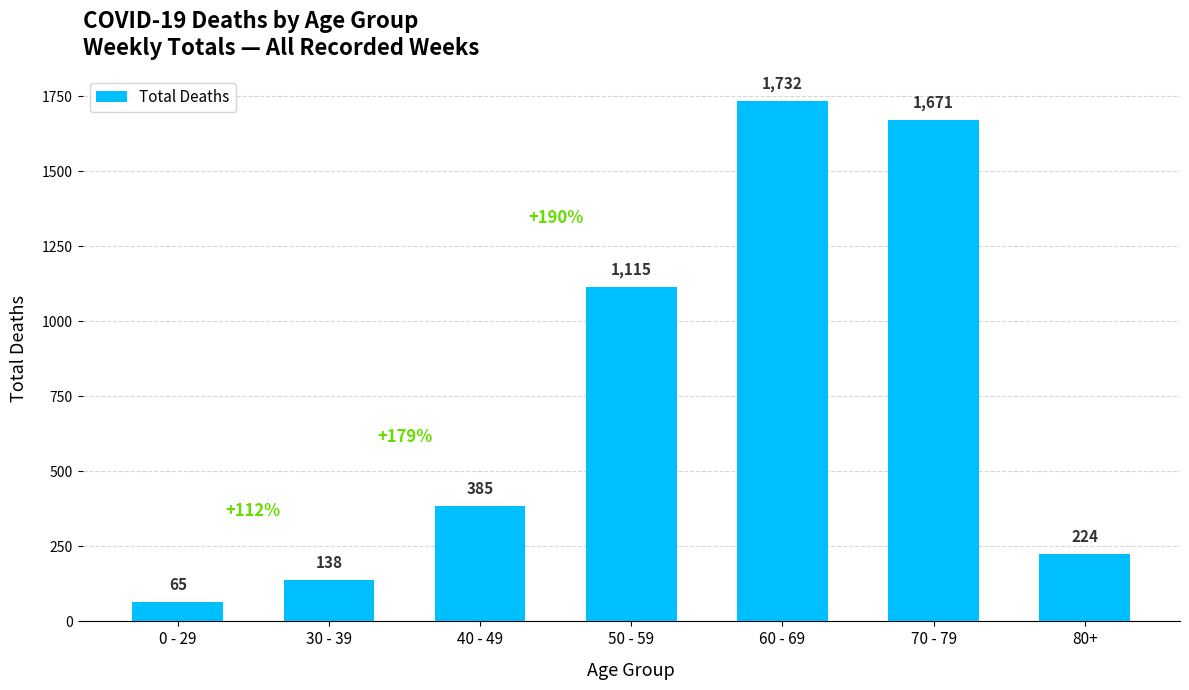

Reading left to right, what are all the values shown in this chart?

65	138	385	1115	1732	1671	224